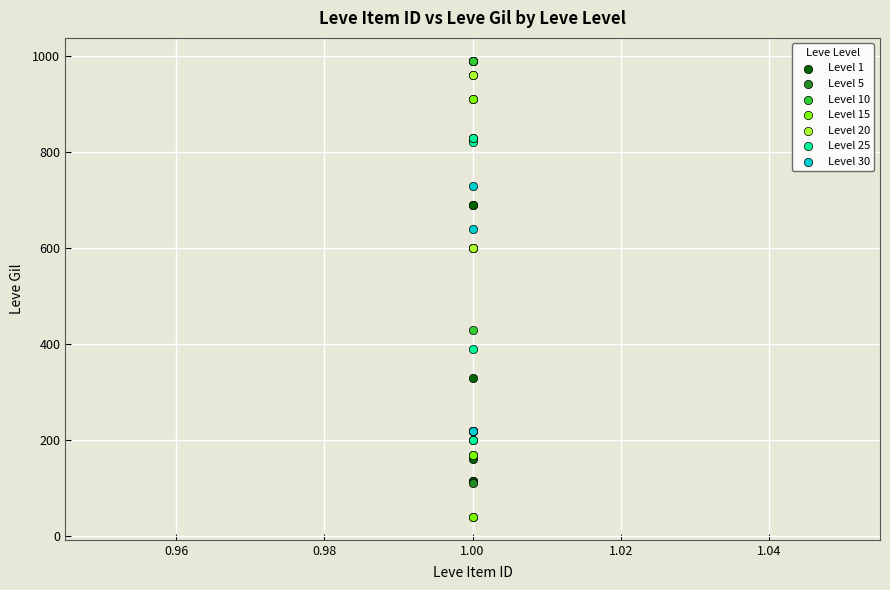

Which series has the largest Y range (max minus min)?

Level 15